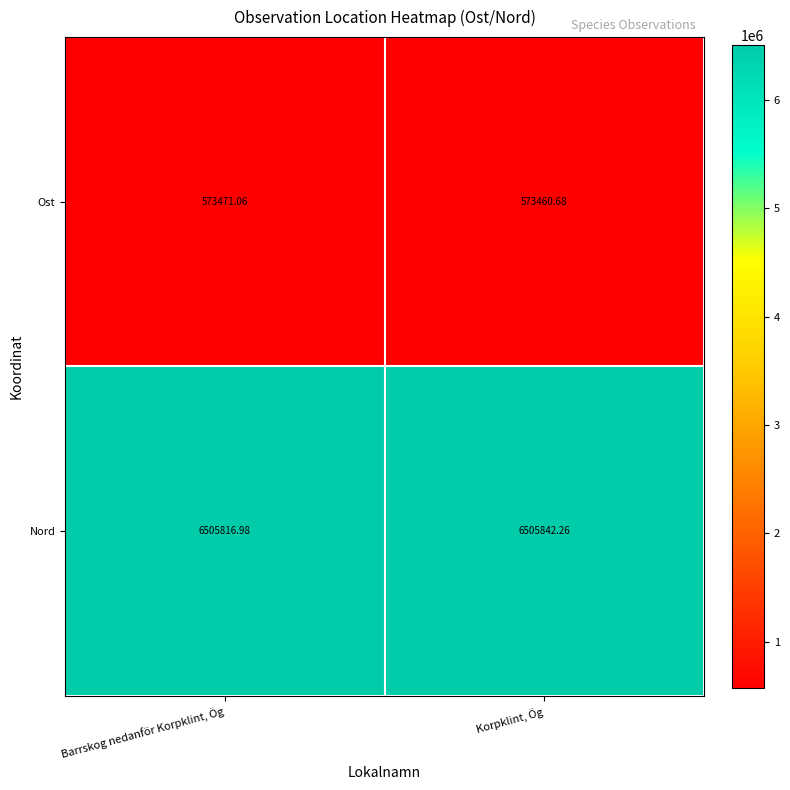

Which category has the highest value in the Ost series?

Barrskog nedanför Korpklint, Ög